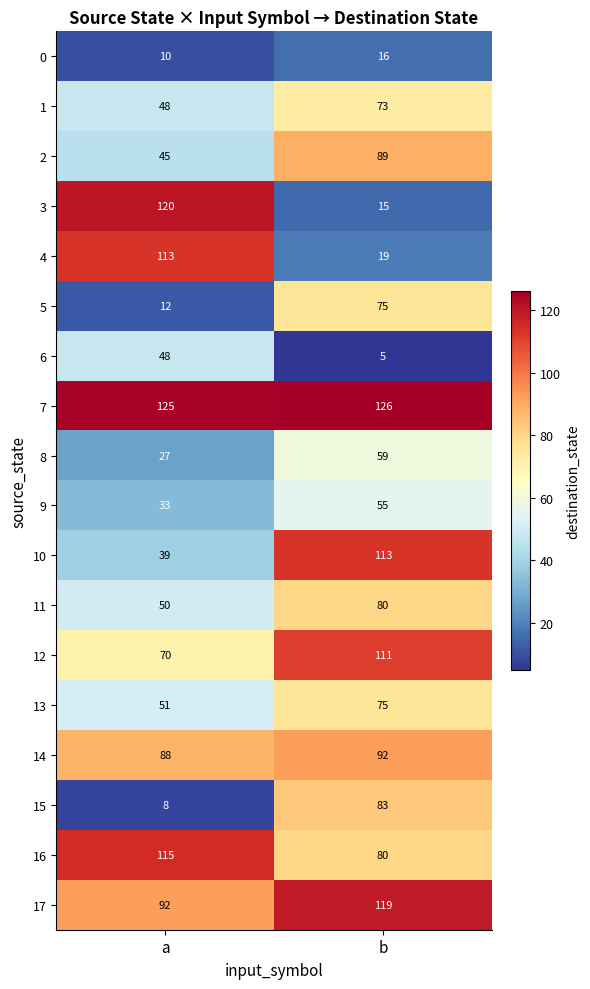

How many data points does each series have?

2